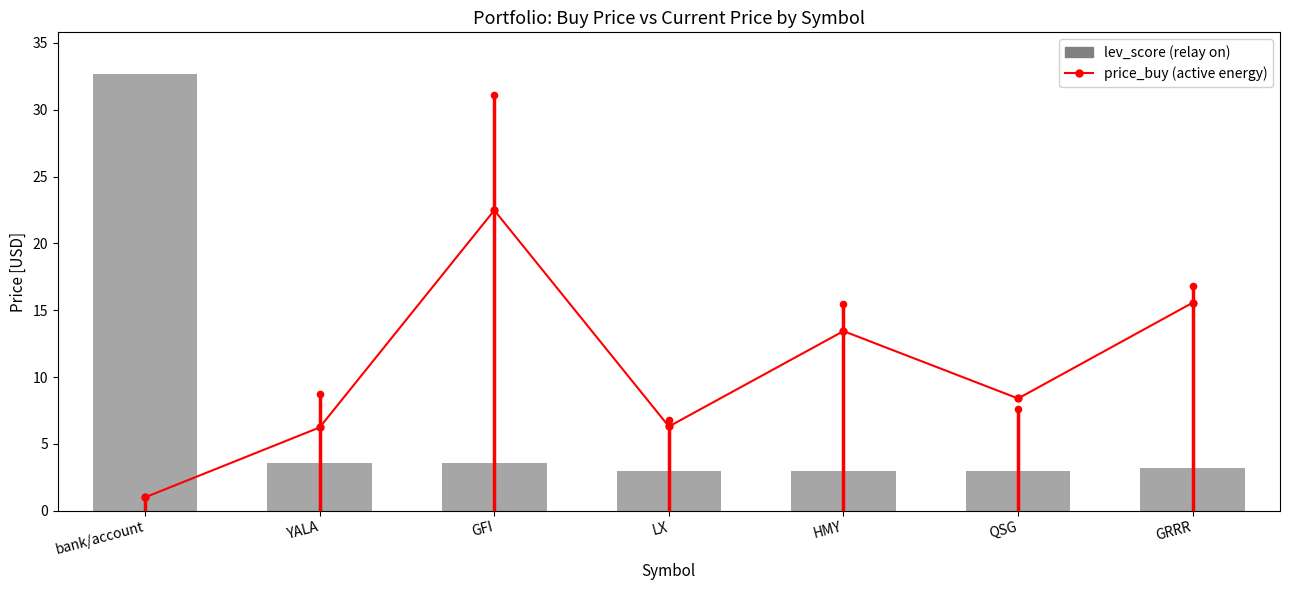

Which series has the largest total across all categories?

price_cur